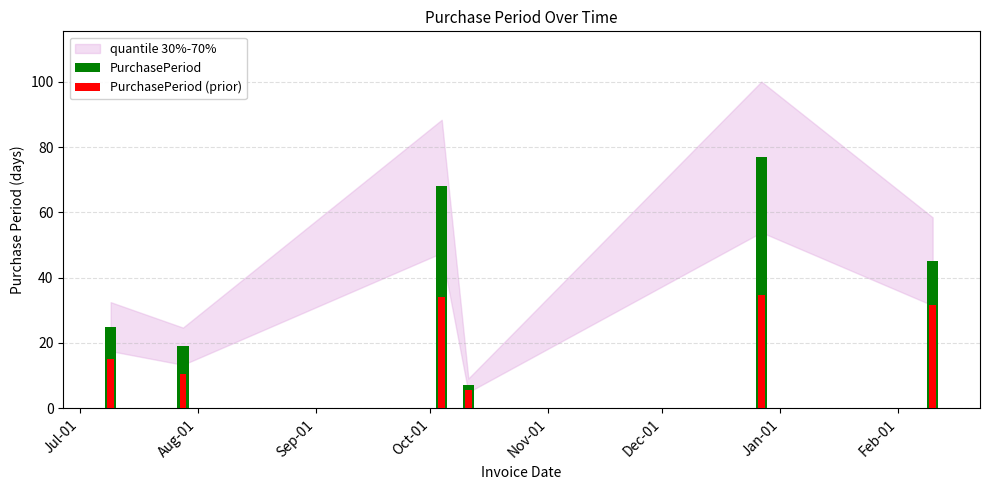

What is the maximum value shown in the chart?

77.0